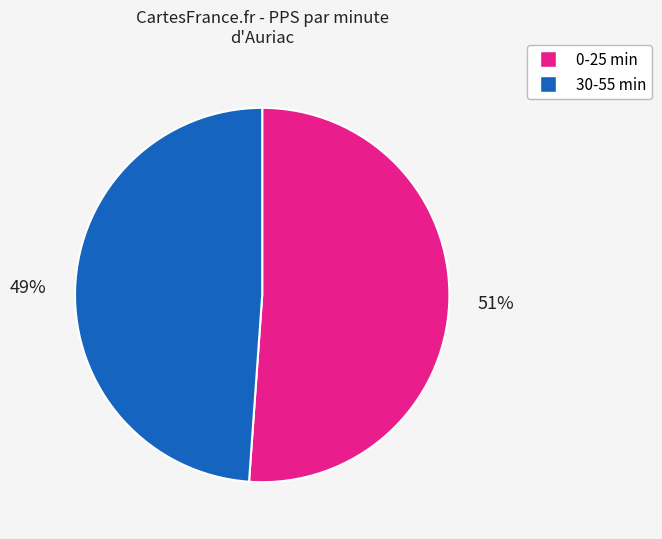

Is there any slice that represents more than half of the pie?

Yes